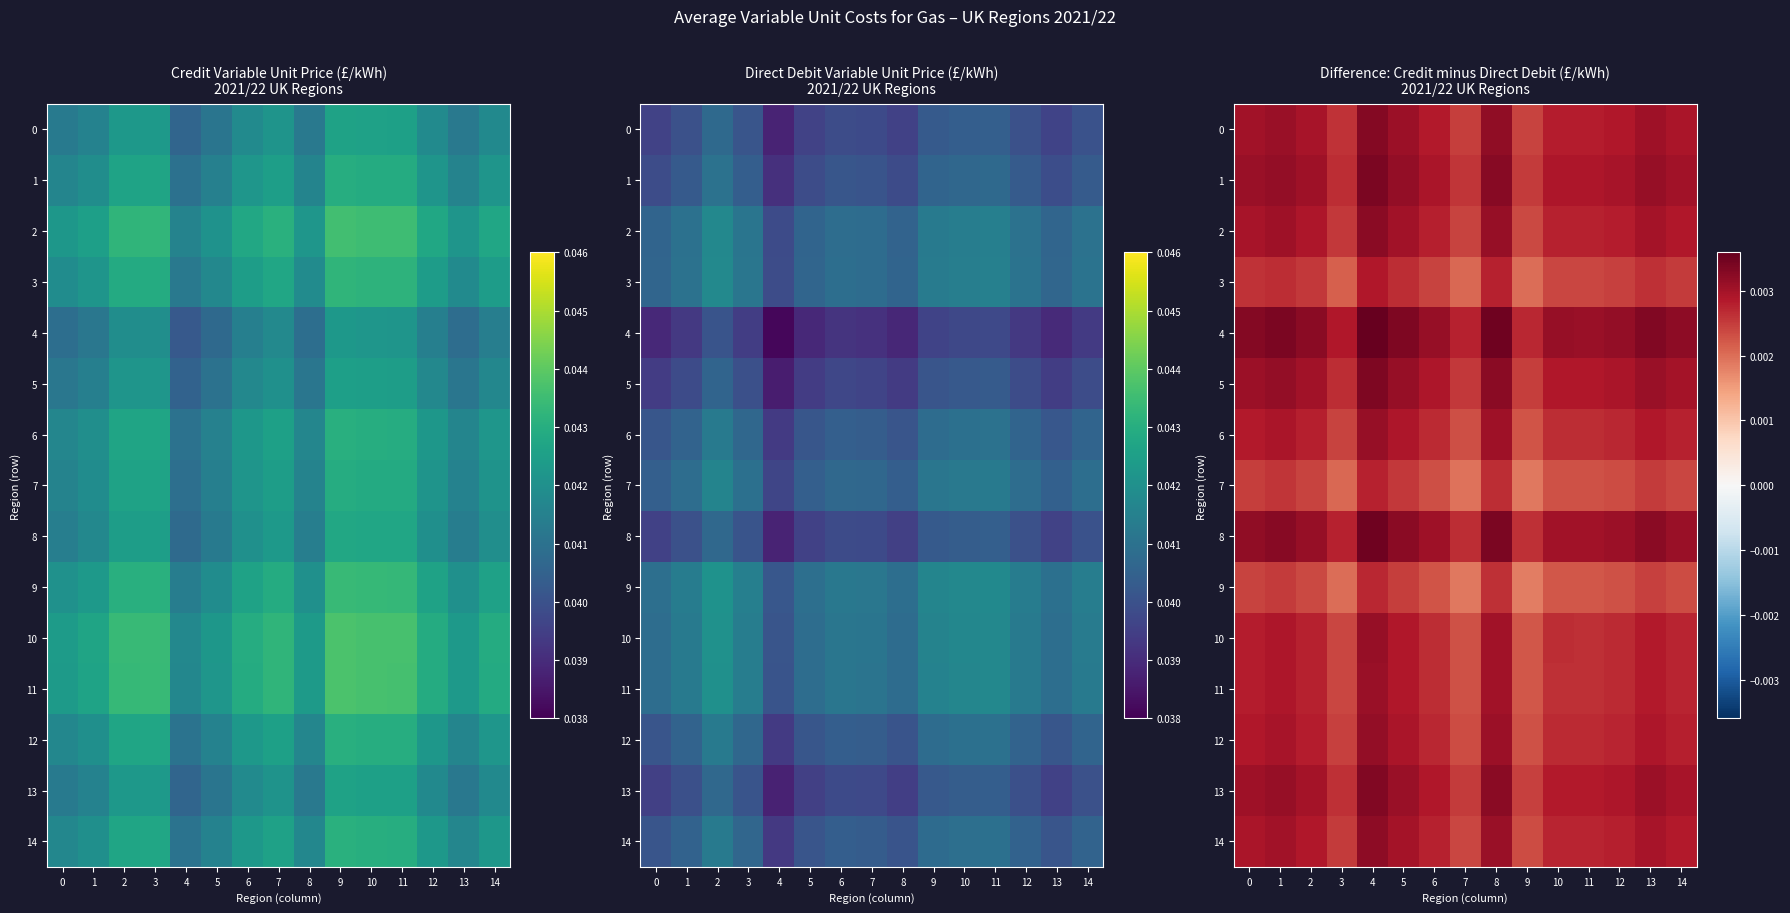

Count the 11 values in the range 0 to 1.

15